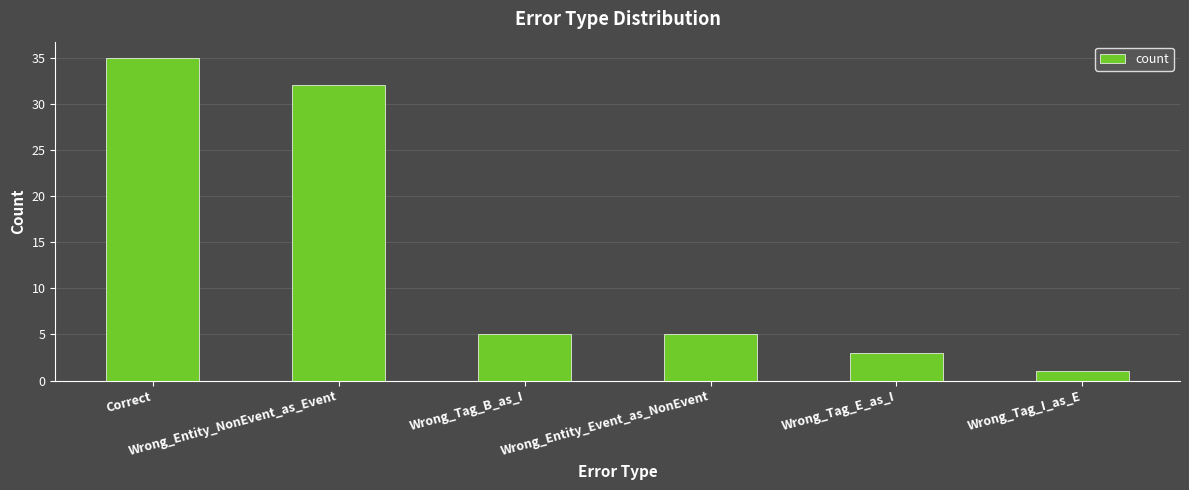

Is it true that the value at Wrong_Tag_I_as_E is 1?

True